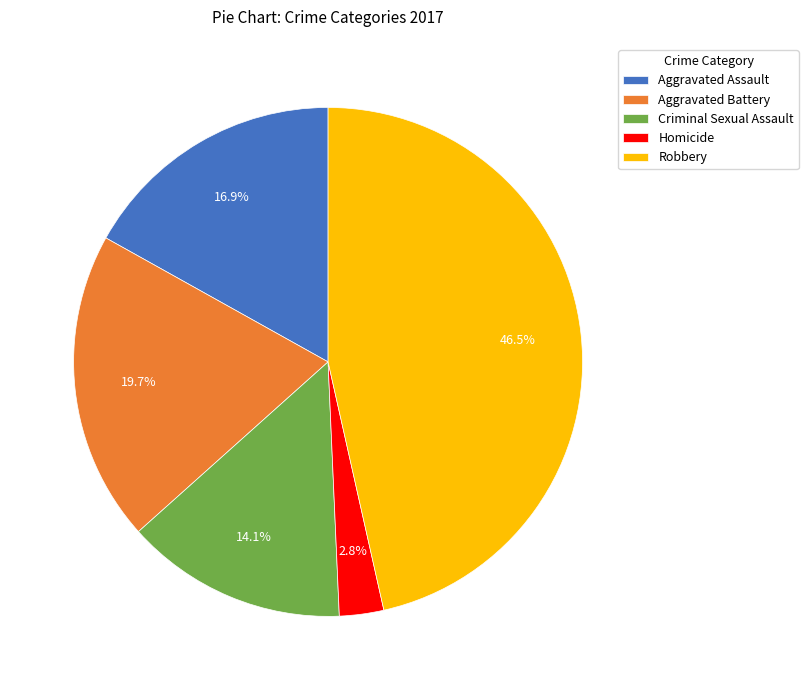

Is it true that Aggravated Battery is 20% of the pie?

True